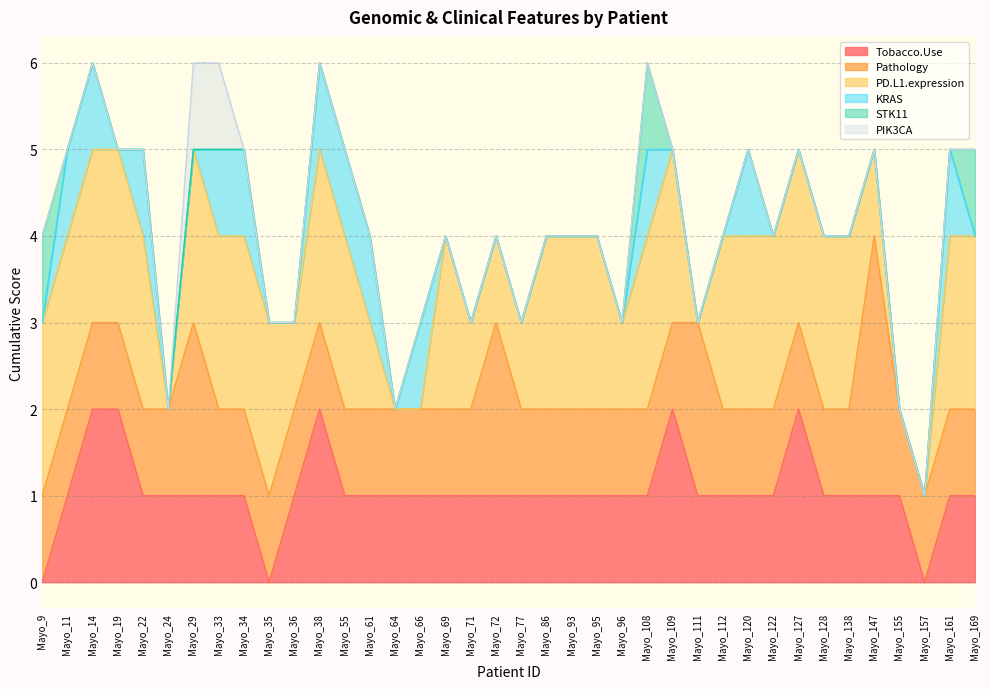

What is the approximate value of Pathology at Mayo_38?

1